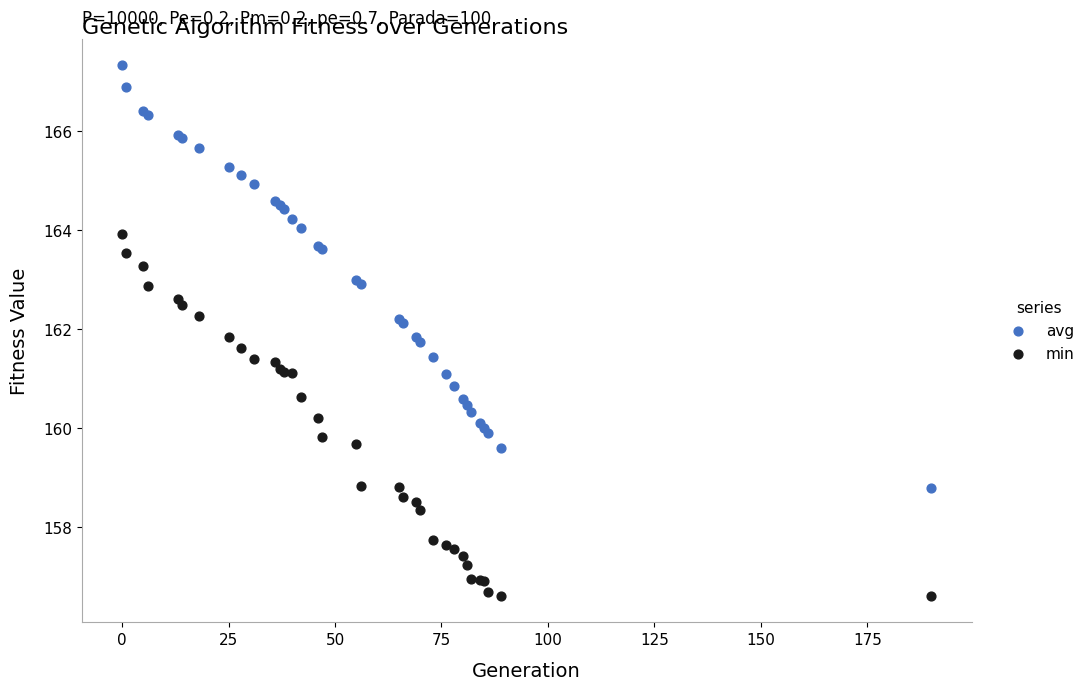

Which series has the largest Y range (max minus min)?

avg